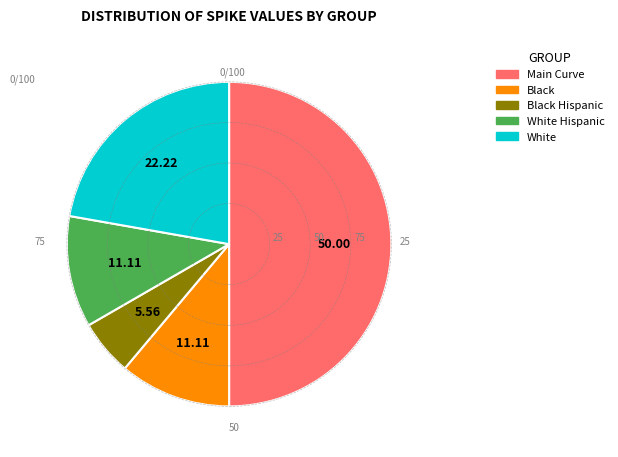

How many slices are in this pie chart?

5